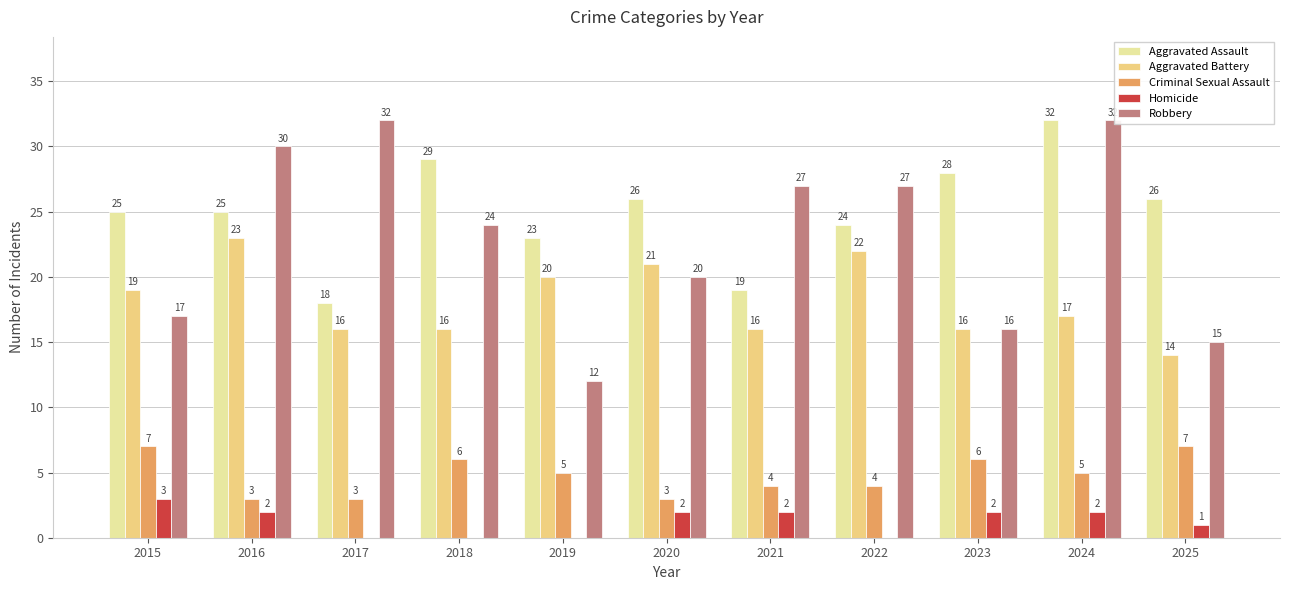

Read the Homicide value at 2021.

2